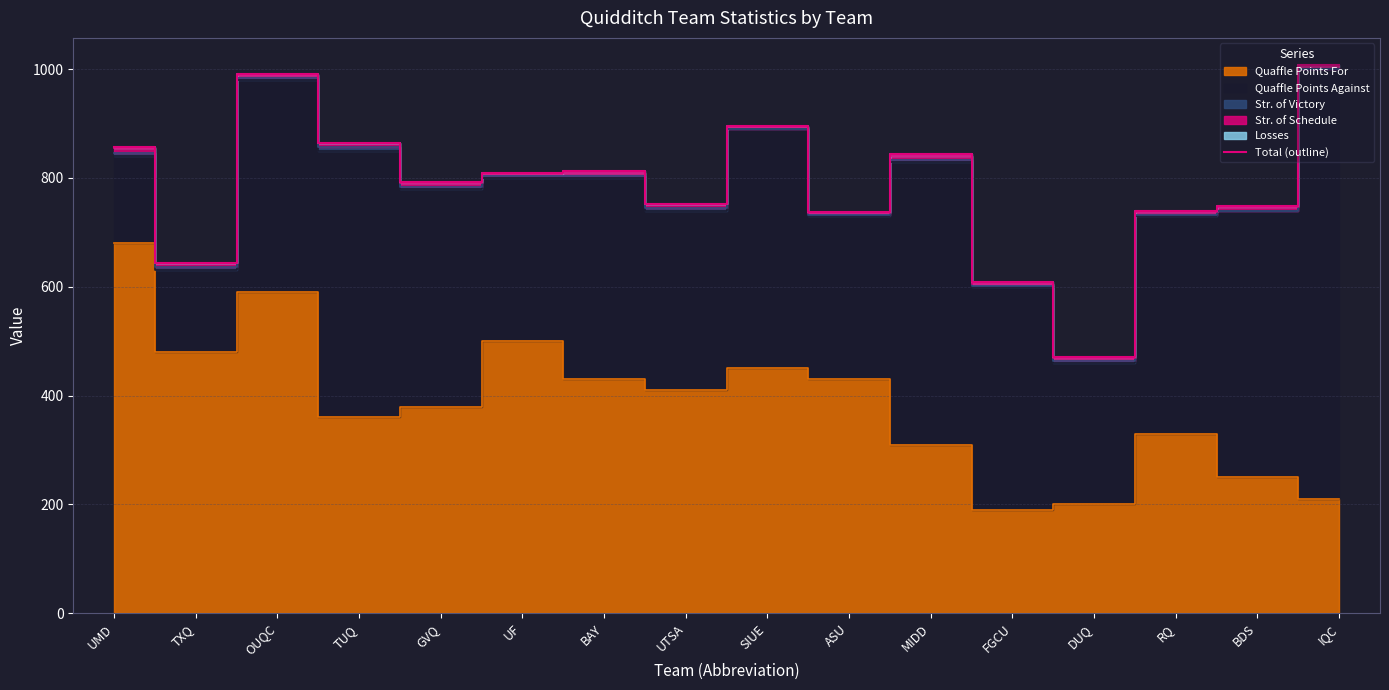

Reading right to left, list all the values displayed in this chart.

1007	749	739	471	609	844	738	896	753	812	809	793	865	991	644	856